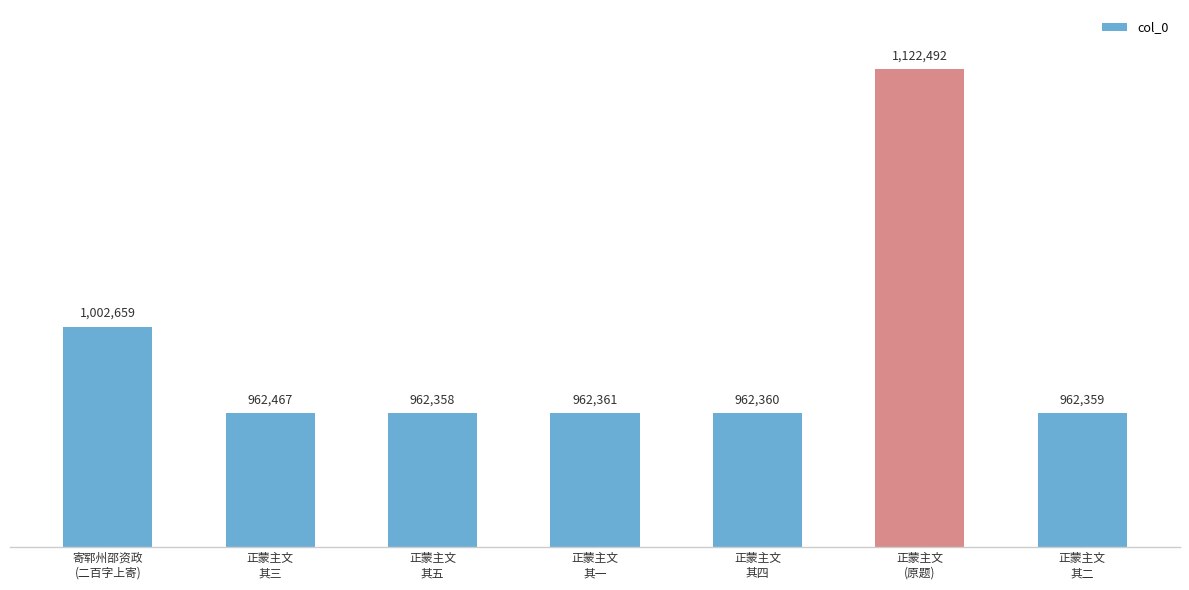

True or false: the data shows 1122492 at 正蒙主文
(原题).

True